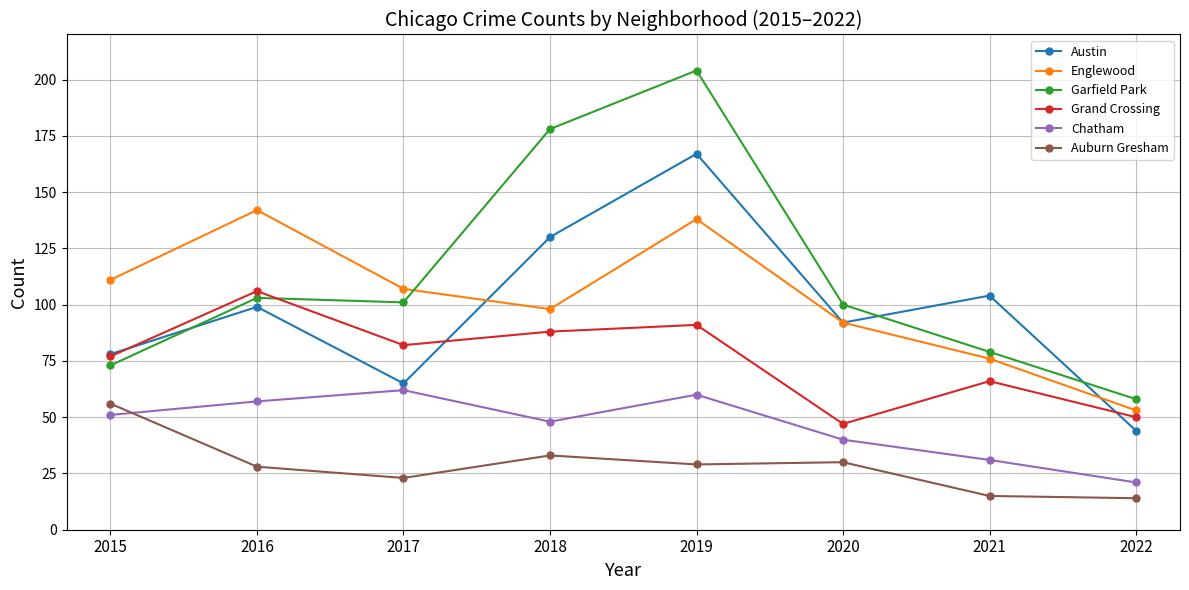

At 2019, list the series in order from smallest to largest.

Auburn Gresham, Chatham, Grand Crossing, Englewood, Austin, Garfield Park